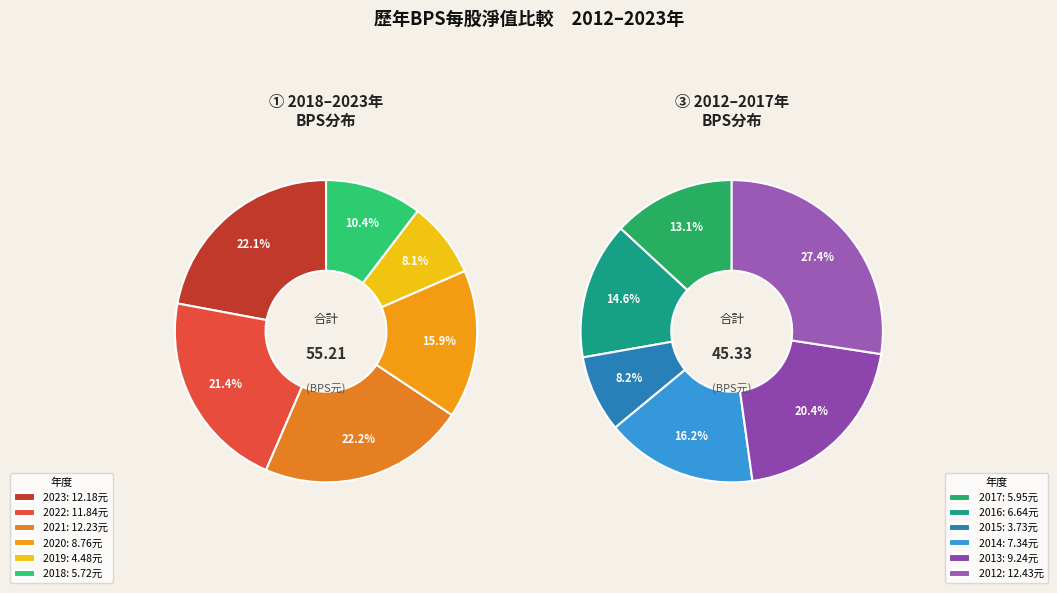

How many segments does this pie chart have?

12